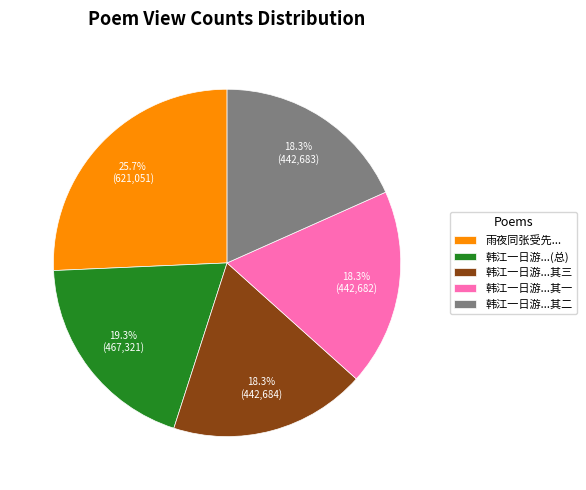

How much of the chart is everything except 韩江一日游...(总)?

80.7%